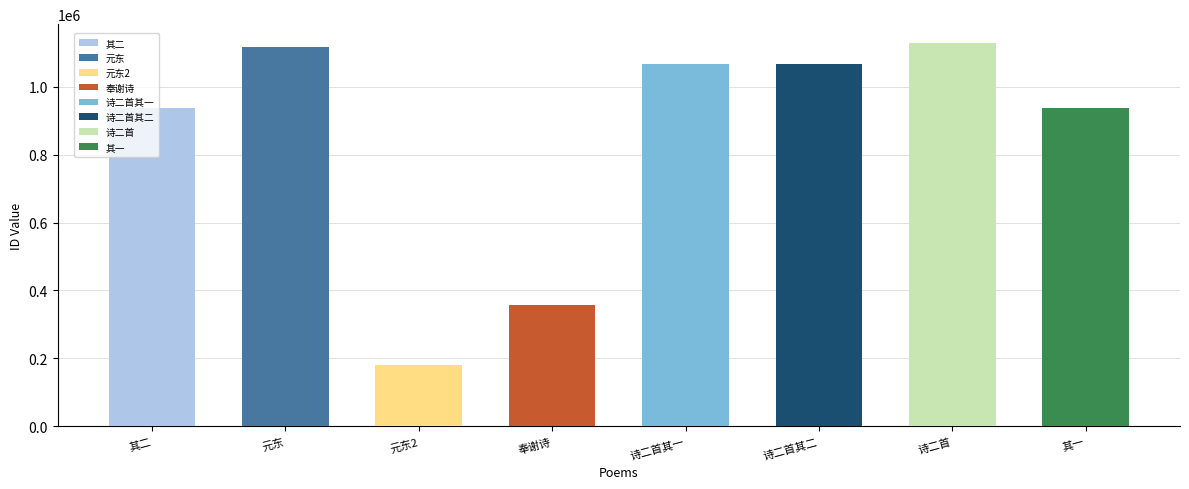

What is the average value?

849423